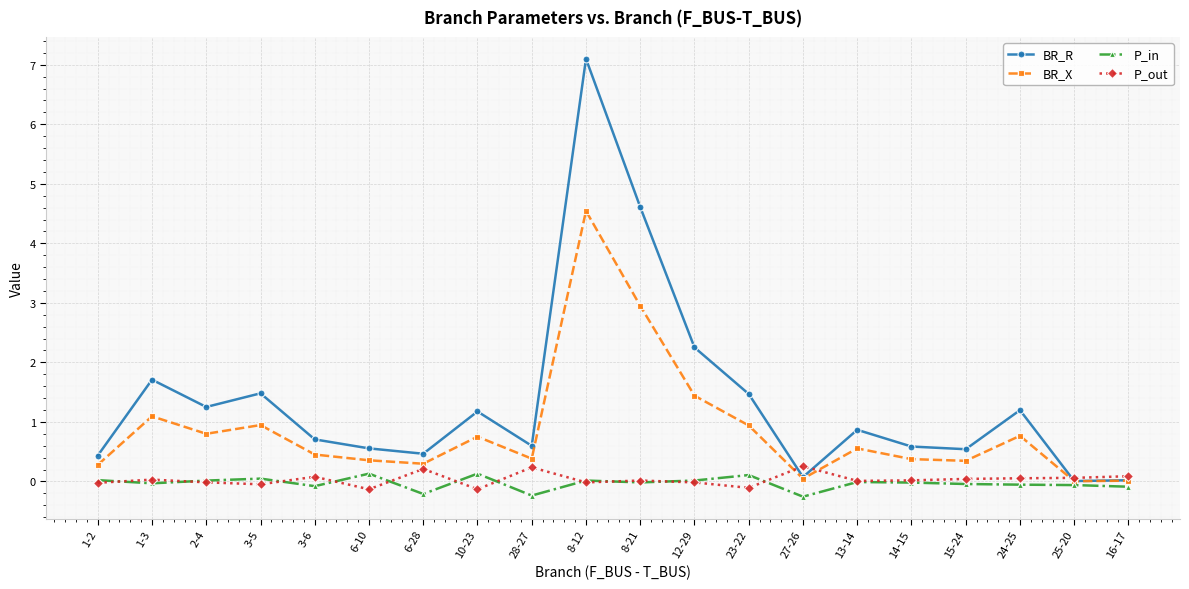

True or false: BR_R has more than 1 interior local peaks.

True